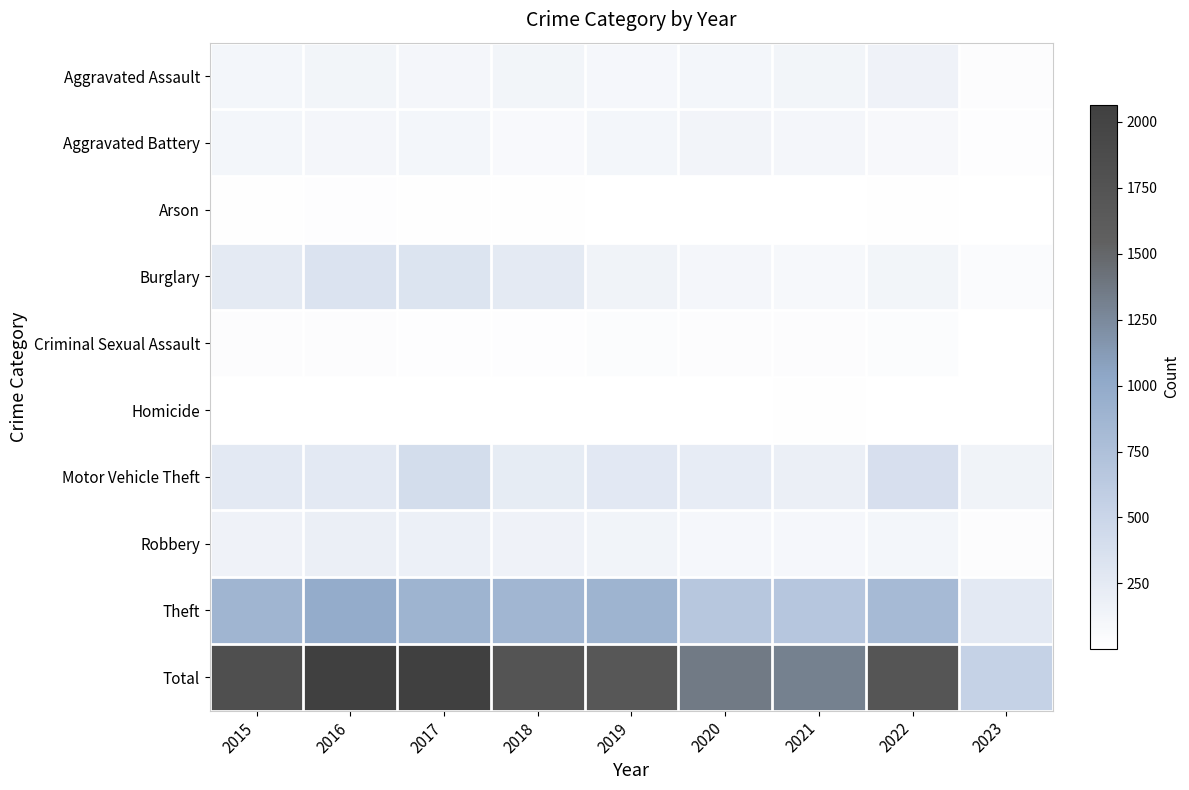

Rank the series at 2016 from lowest to highest value.

Homicide, Arson, Criminal Sexual Assault, Aggravated Battery, Aggravated Assault, Robbery, Motor Vehicle Theft, Burglary, Theft, Total